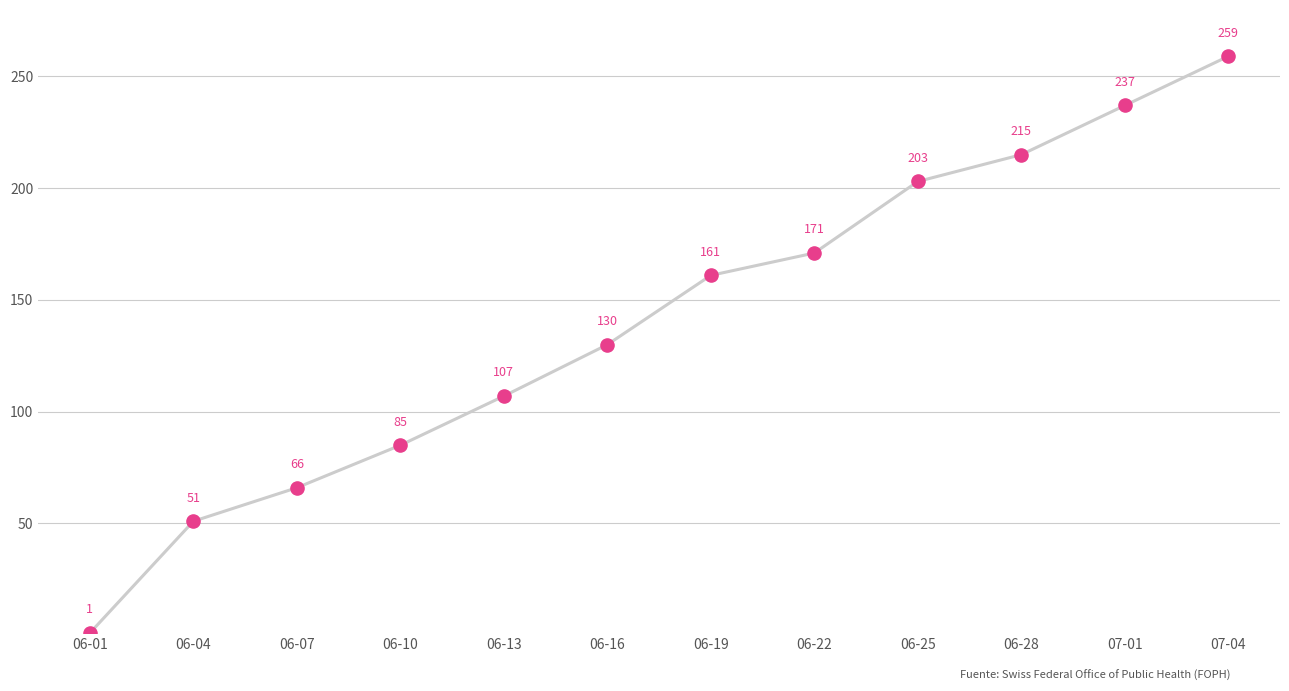

Approximately how many times larger is the value at 06-04 compared to 06-19?

0.3